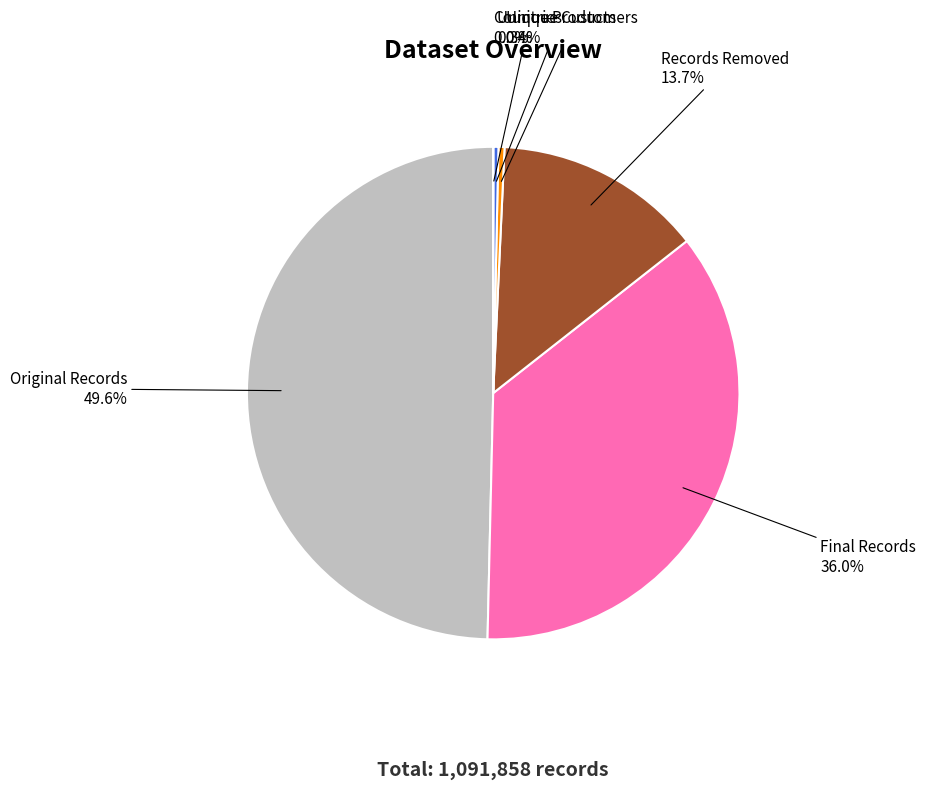

True or false: Unique Products accounts for 0% of the total.

True